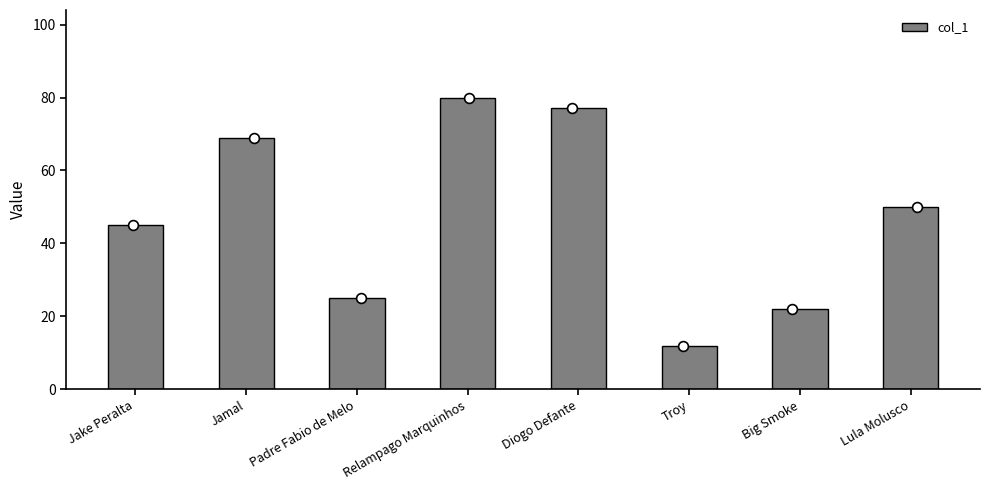

What is the change in value from Troy to Lula Molusco?

+38